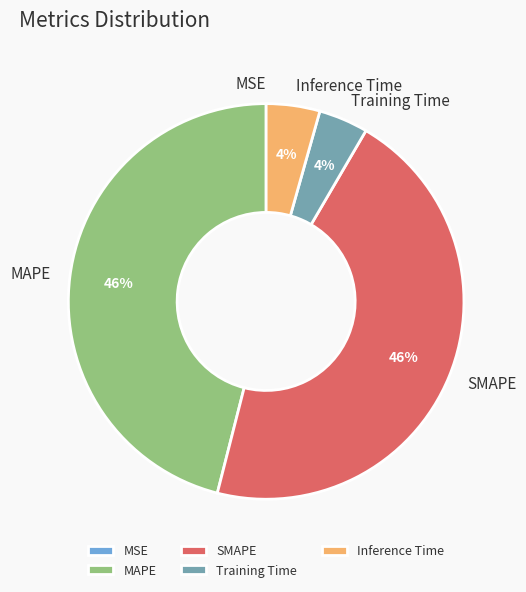

Is it true that Training Time is 4% of the pie?

True